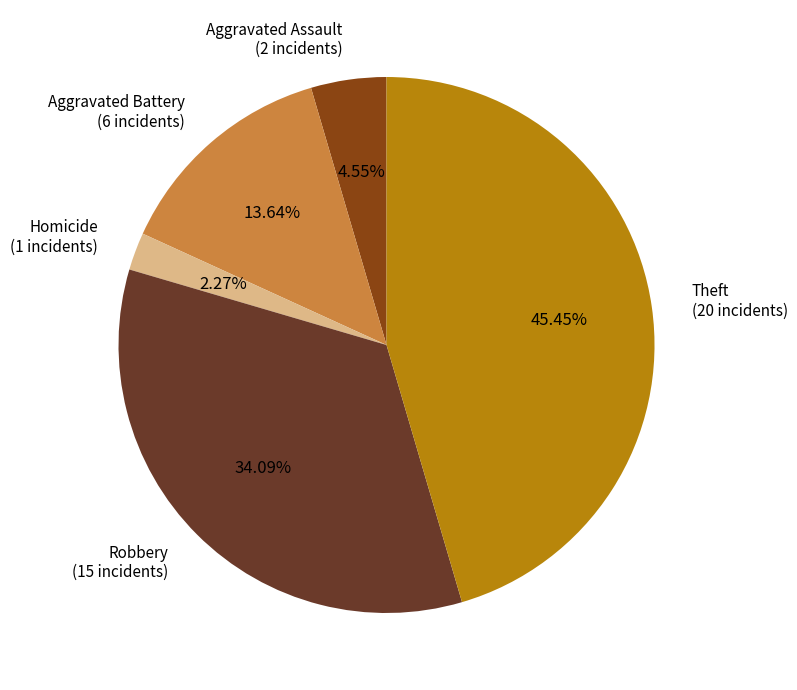

To the nearest percent, what is the average slice percentage?

20%